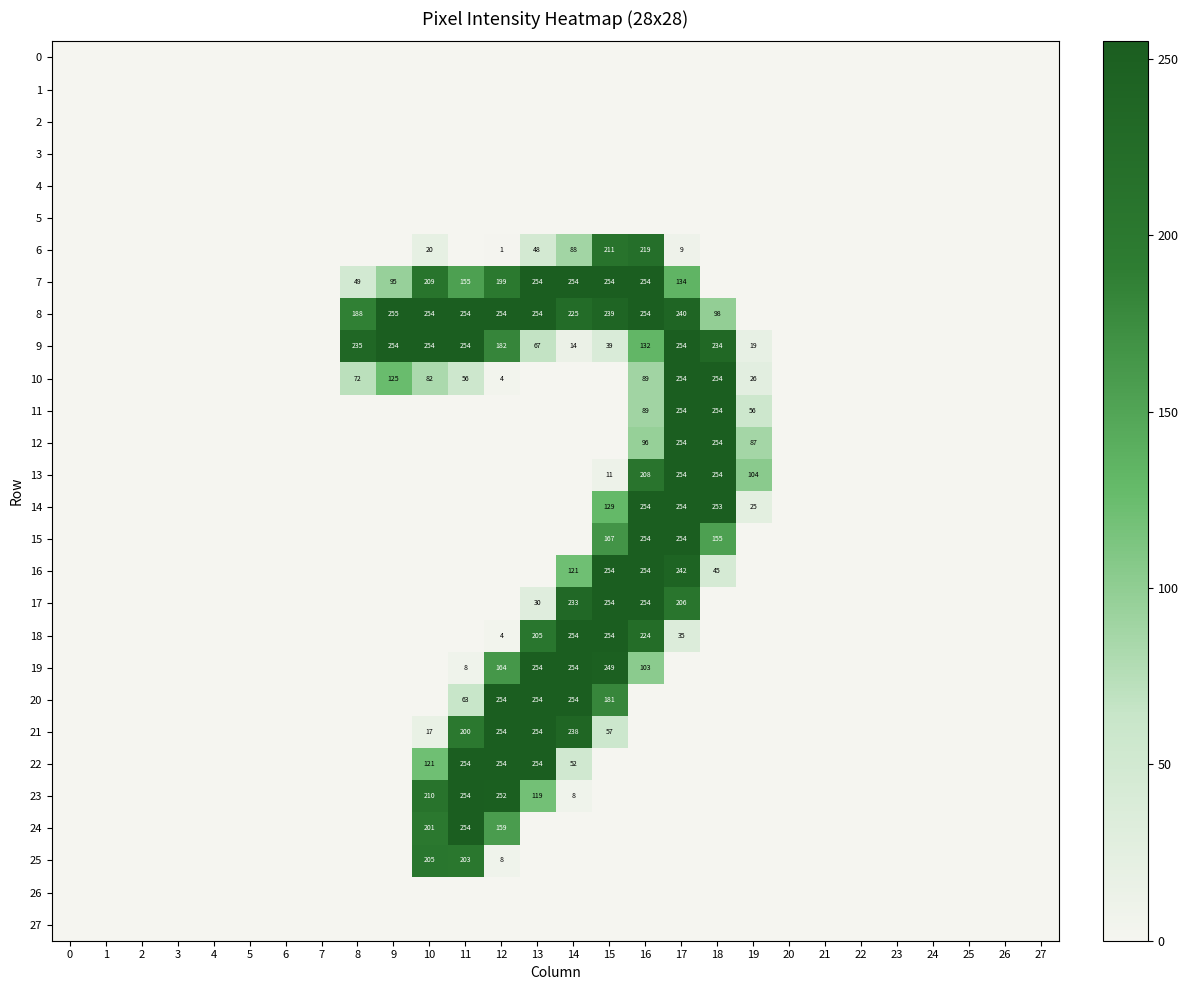

Is it true that 13 equals 381 at 18?

False